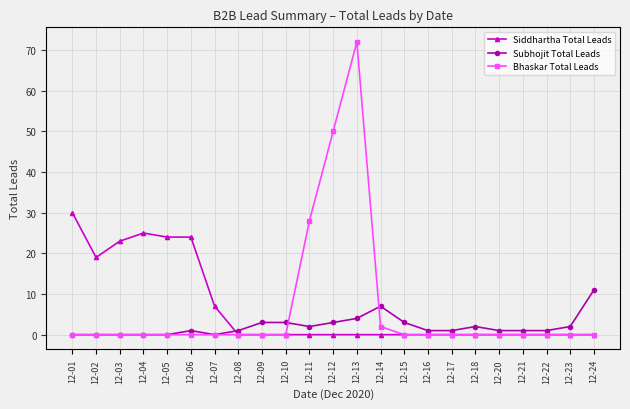

At which category is the sum across all series the highest?

12-13